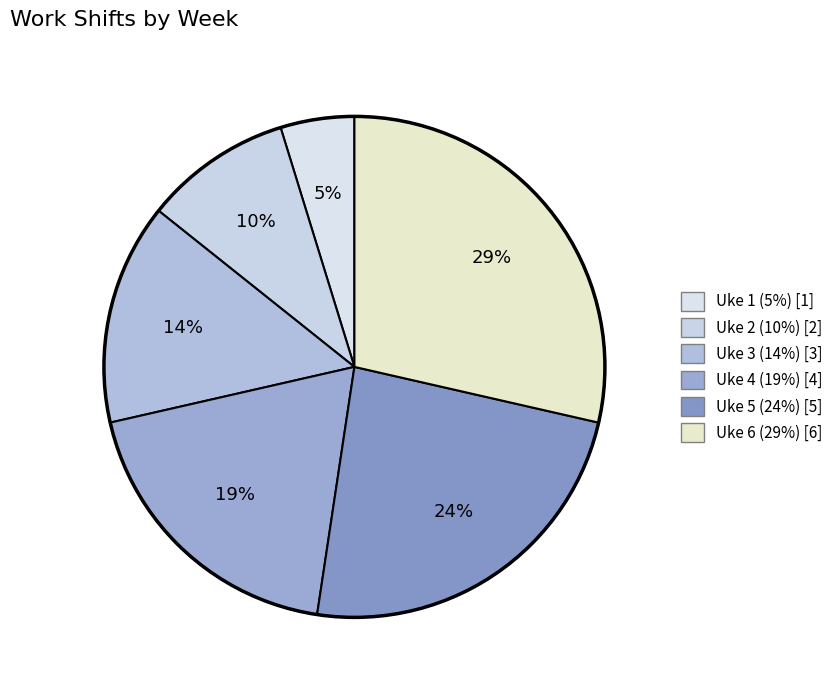

How many segments does this pie chart have?

6